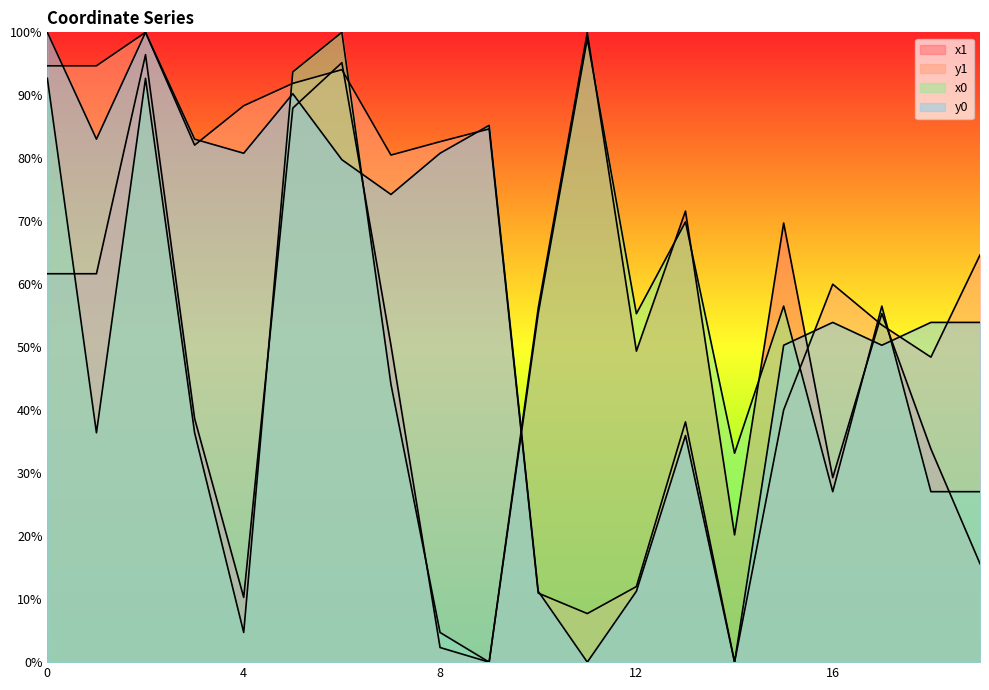

Does the chart display data point markers on the line(s)?

No